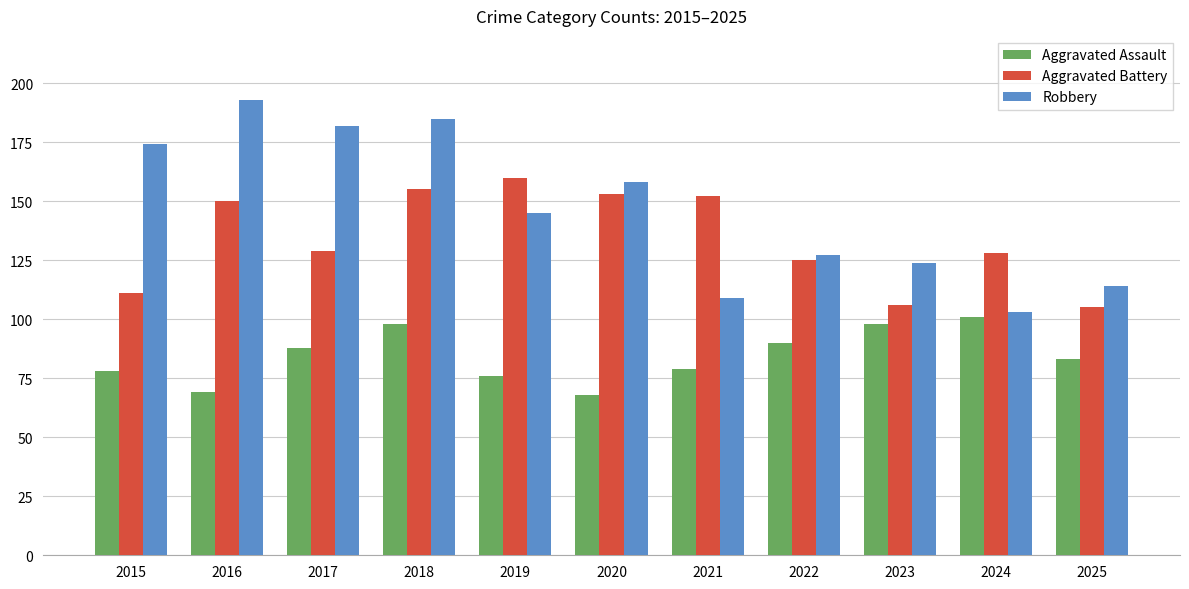

Reading right to left, extract all data points from this chart.

Aggravated Assault: 83	101	98	90	79	68	76	98	88	69	78
Aggravated Battery: 105	128	106	125	152	153	160	155	129	150	111
Robbery: 114	103	124	127	109	158	145	185	182	193	174